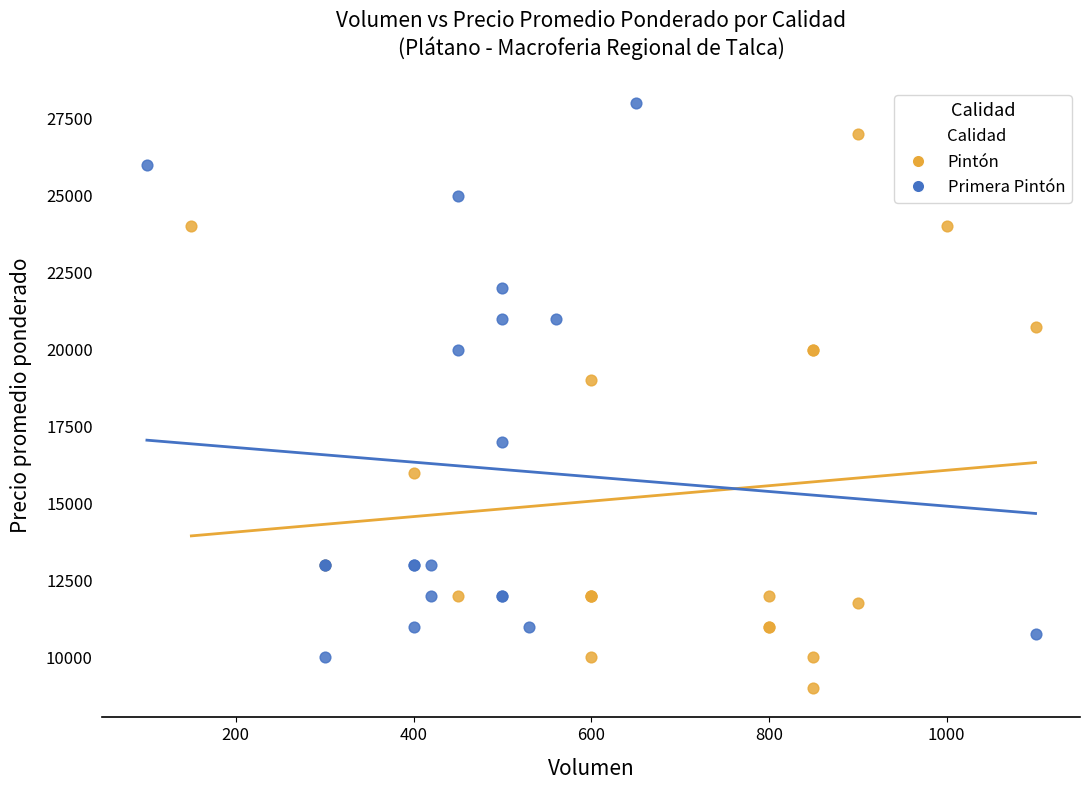

Which series reaches the minimum Y coordinate?

Pintón